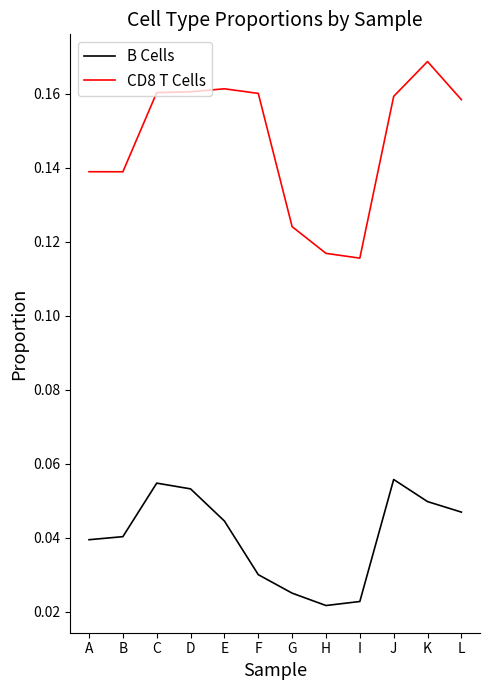

At which category is the sum across all series the highest?

K